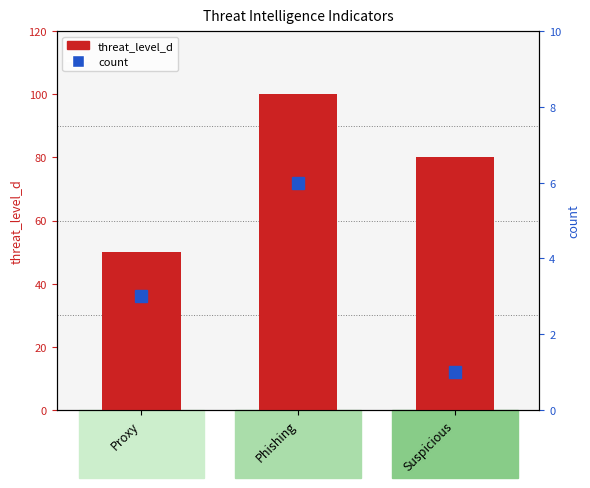

Which series has the widest spread of values?

threat_level_d